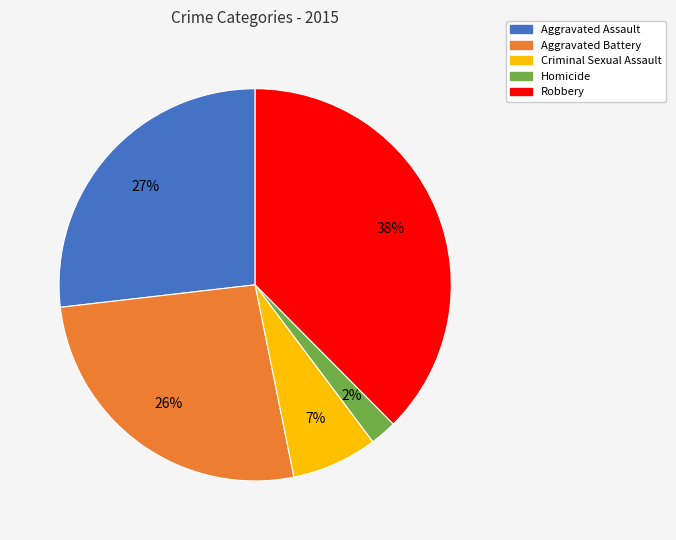

Is the sum of Criminal Sexual Assault and Aggravated Battery greater than half?

No